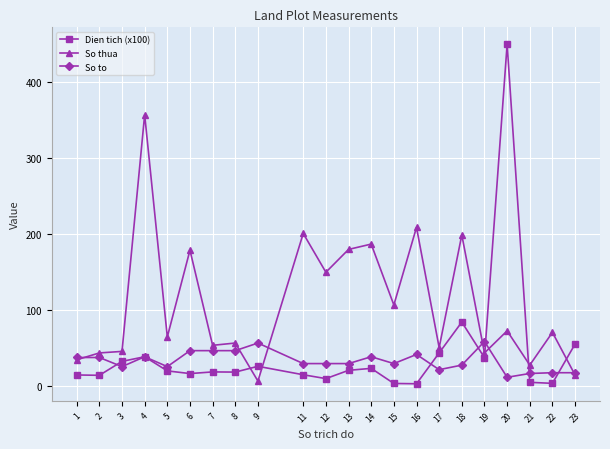

Which series ends up on top after the final intersection of So thua and Dien tich (x100)?

Dien tich (x100)